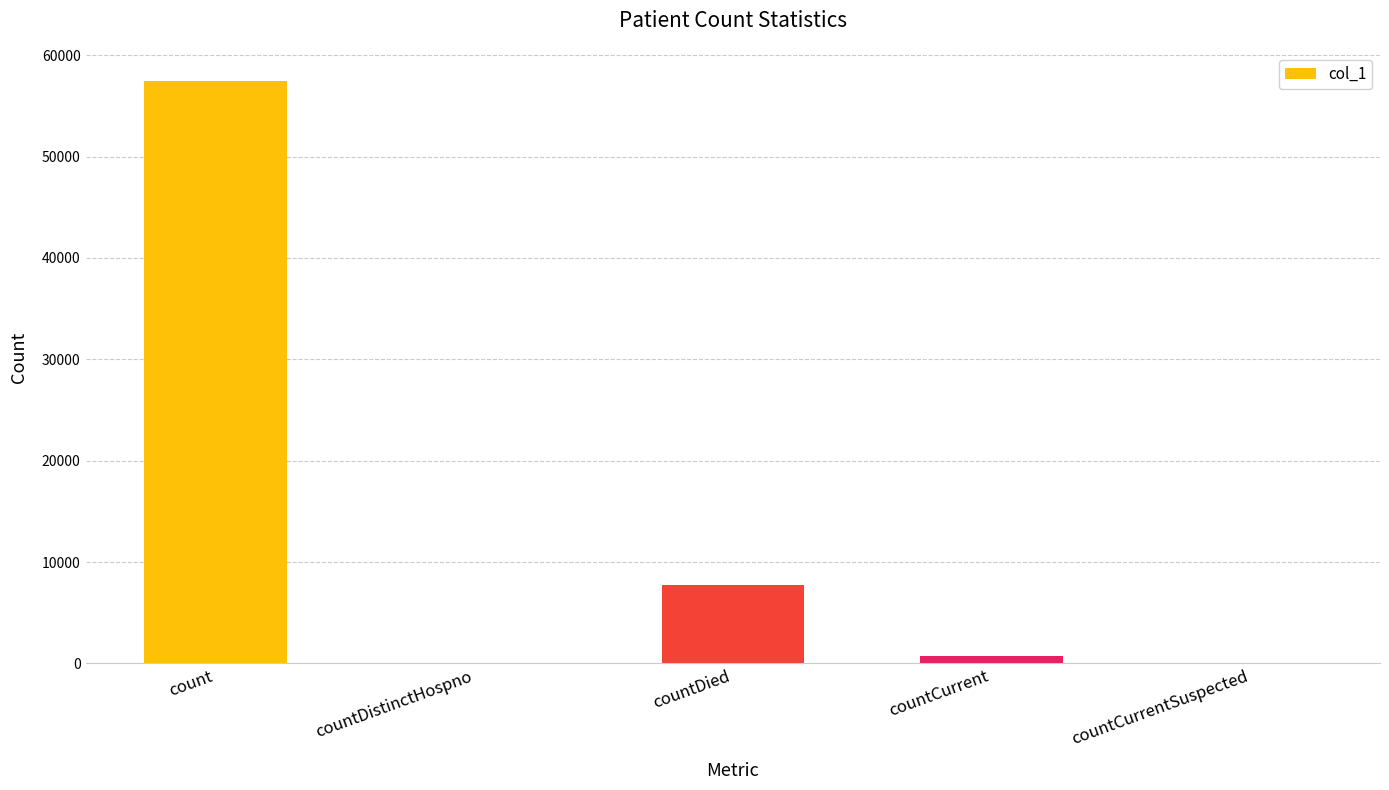

What is the change in value from count to countDistinctHospno?

-57447